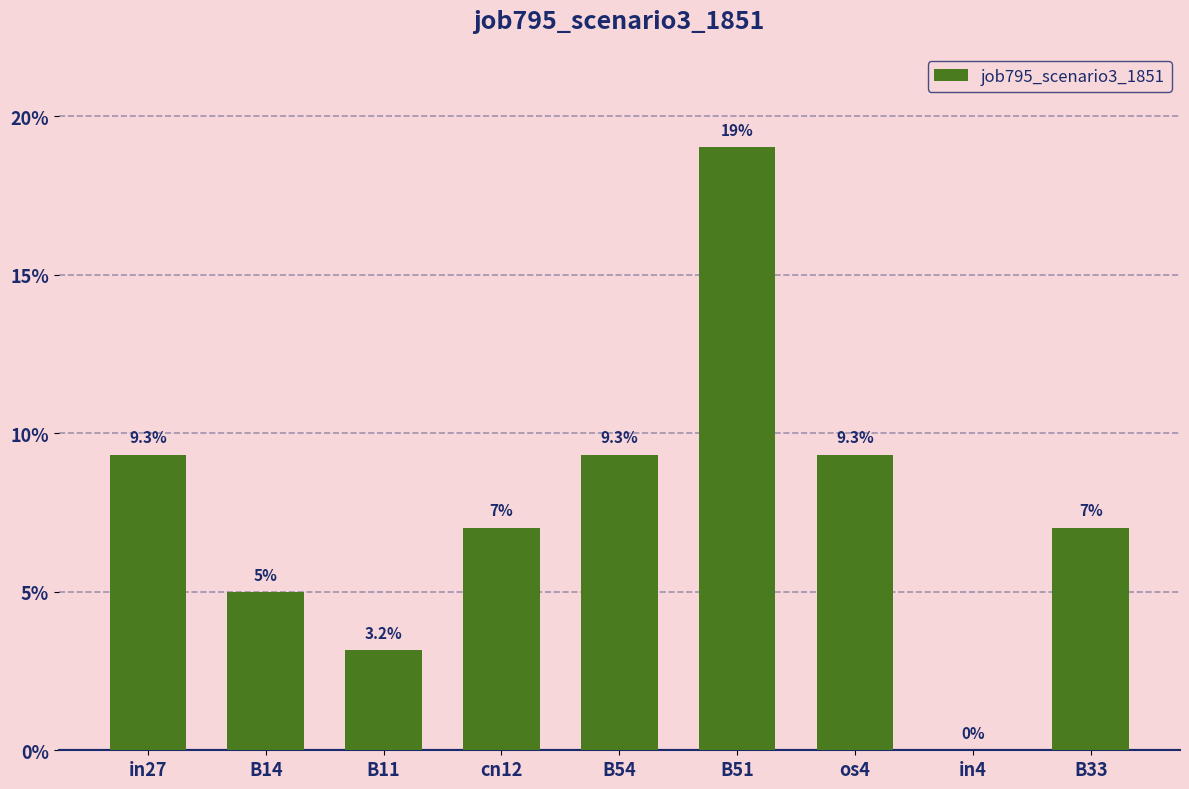

What is the sum of all values?

0.7